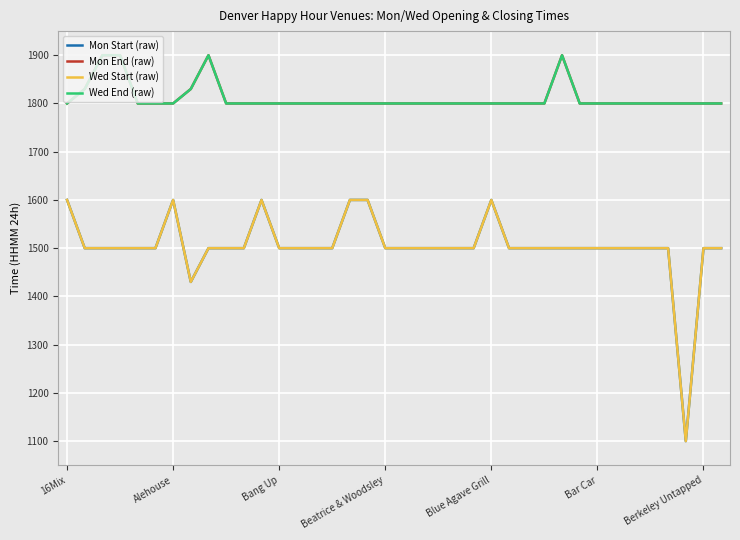

Is this an area chart (filled region under the line)?

No